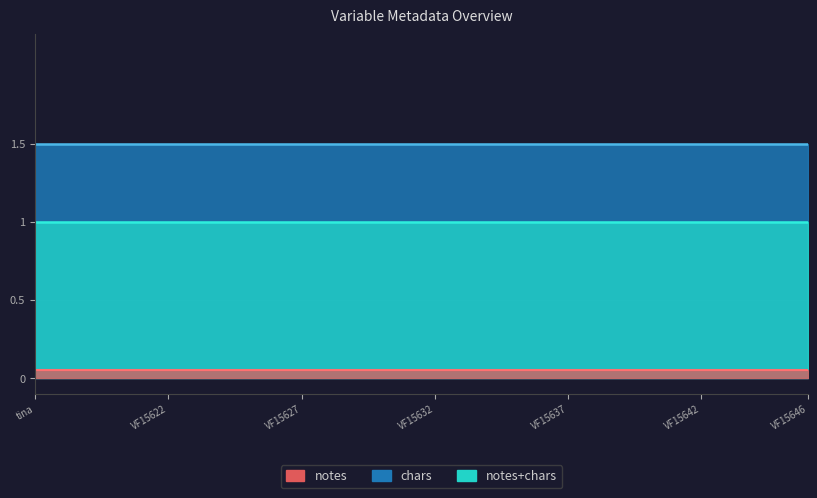

How many lines are shown in the chart?

3